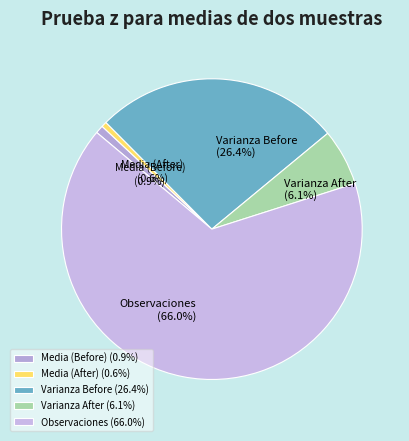

To the nearest percent, what is the average slice percentage?

20%